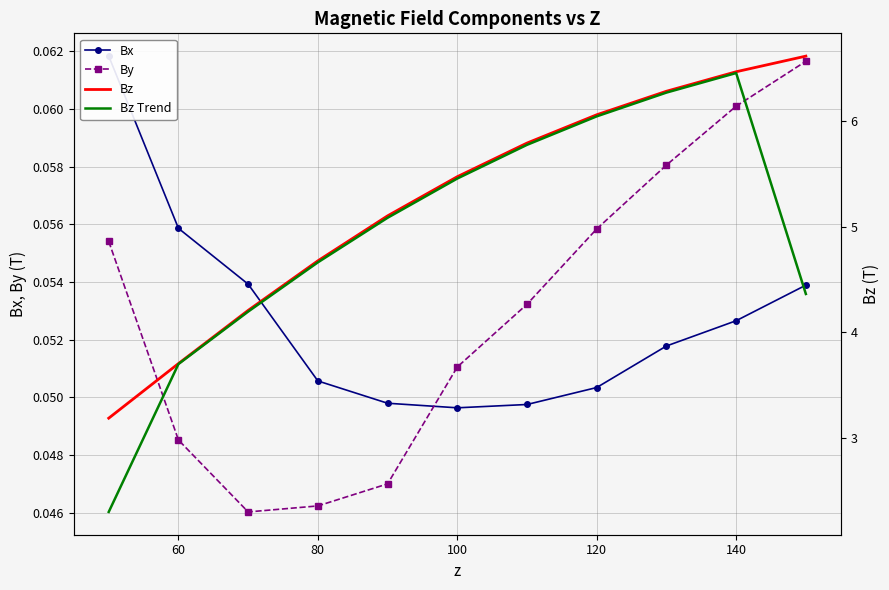

How many By values are between 0 and 1?

11